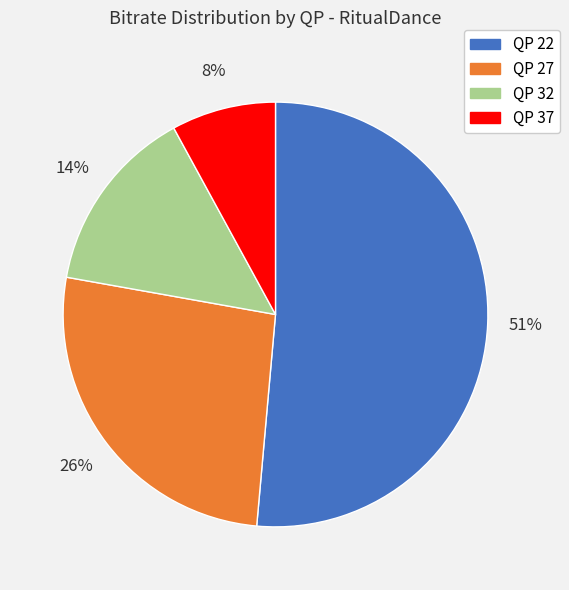

To the nearest percent, what is the difference between the largest and smallest slice percentages?

43%